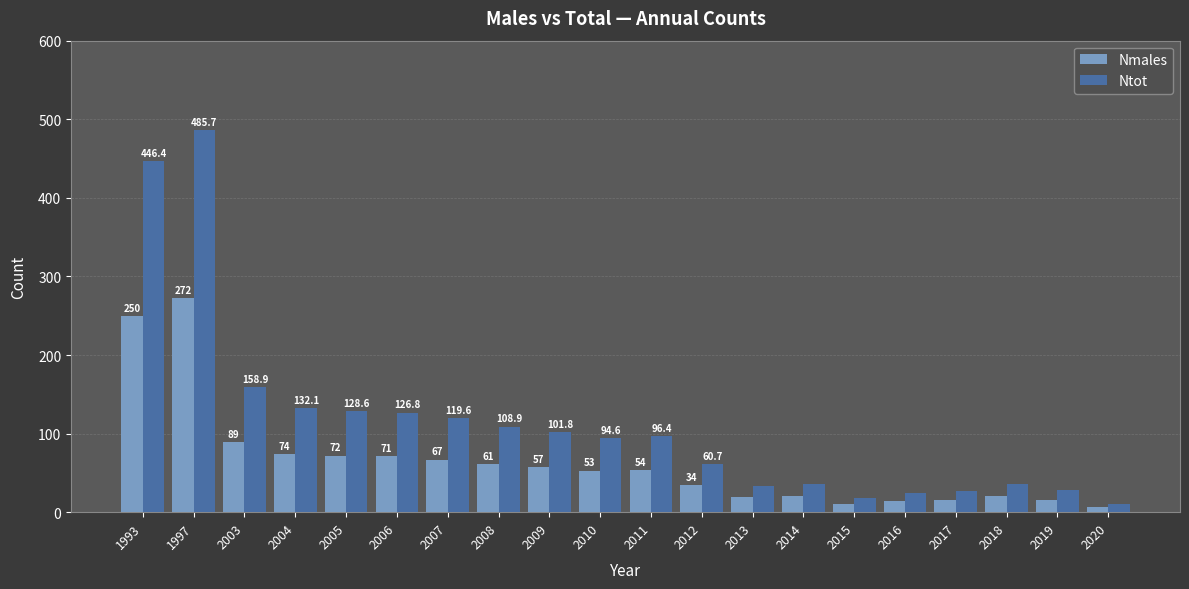

The value of Nmales at 2020 is 6.0. True or false?

True